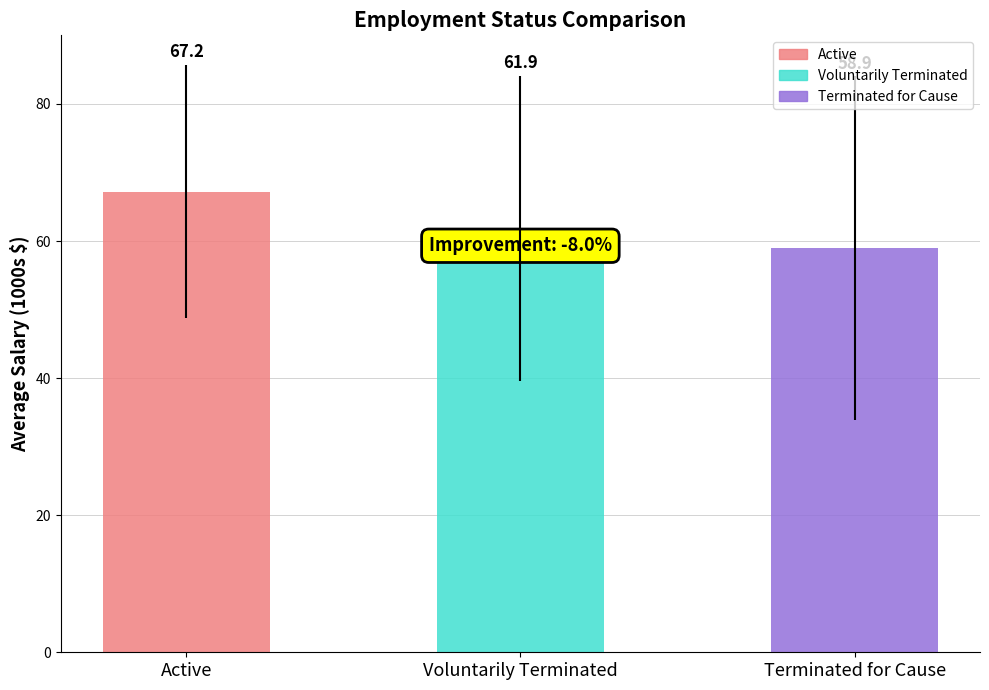

How many data points are less than 61?

1